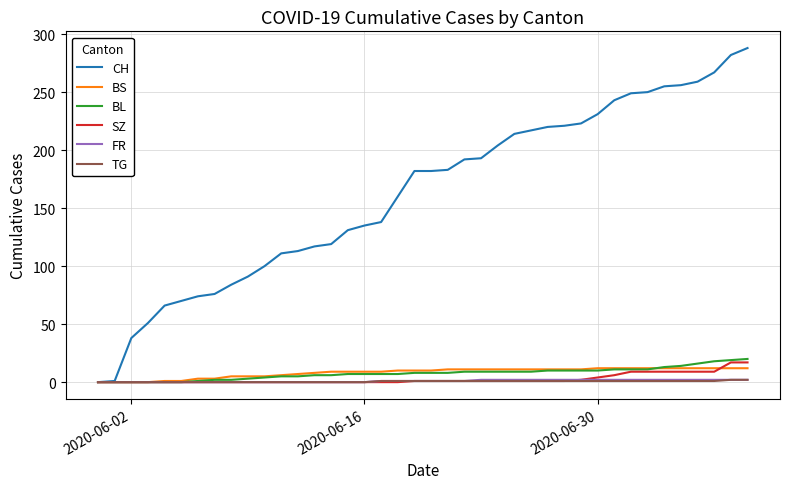

Which series has the largest total across all categories?

CH